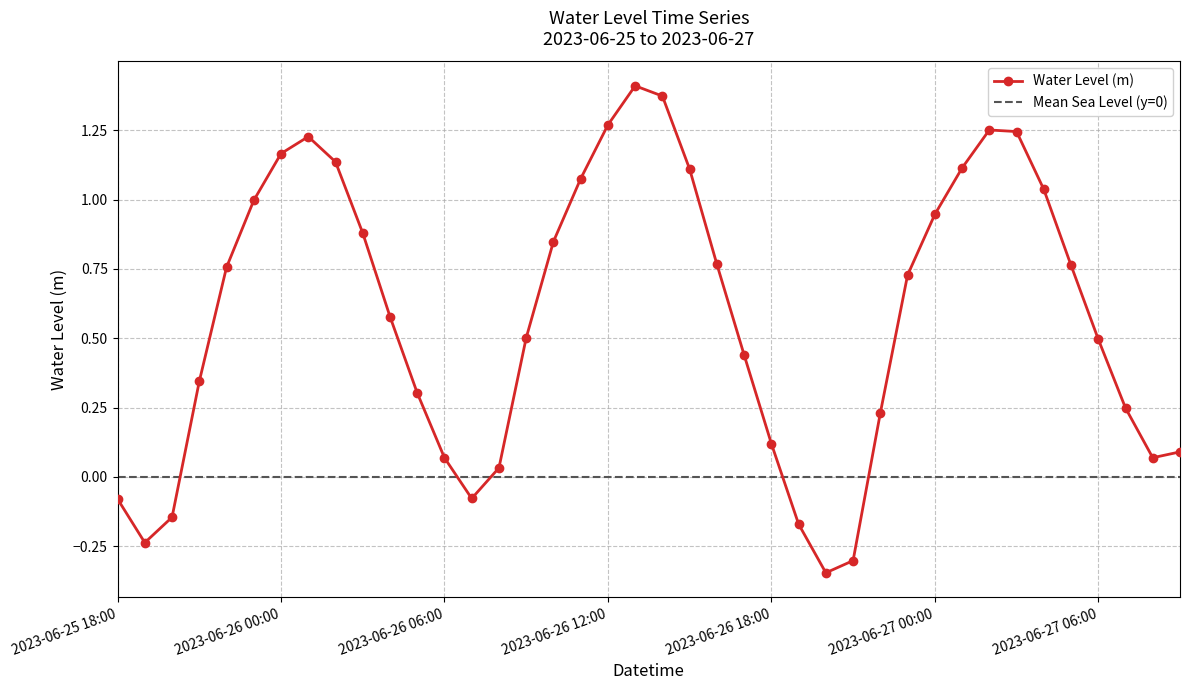

What is the sum of the values at 2023-06-27 04:00 and 2023-06-26 06:00?

1.1